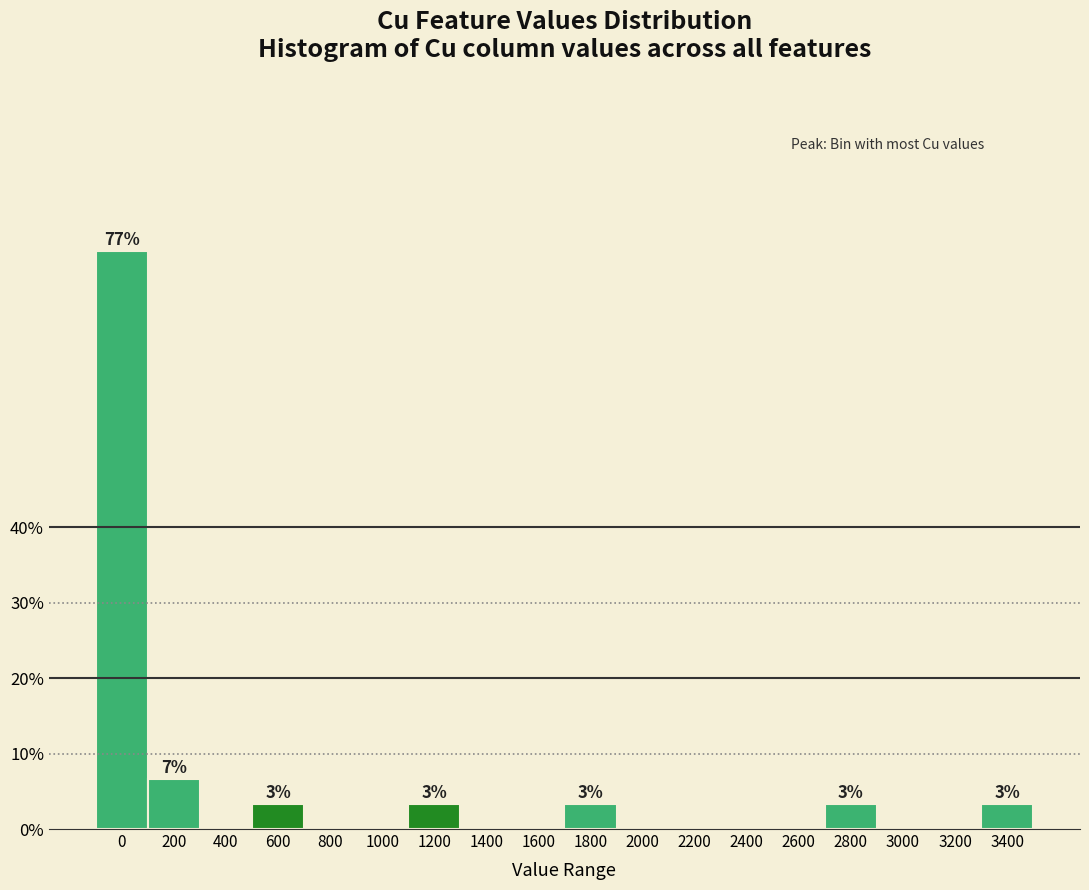

Reading left to right, extract all data points from this chart.

0=76.7	200=6.7	400=0.0	600=3.3	800=0.0	1000=0.0	1200=3.3	1400=0.0	1600=0.0	1800=3.3	2000=0.0	2200=0.0	2400=0.0	2600=0.0	2800=3.3	3000=0.0	3200=0.0	3400=3.3